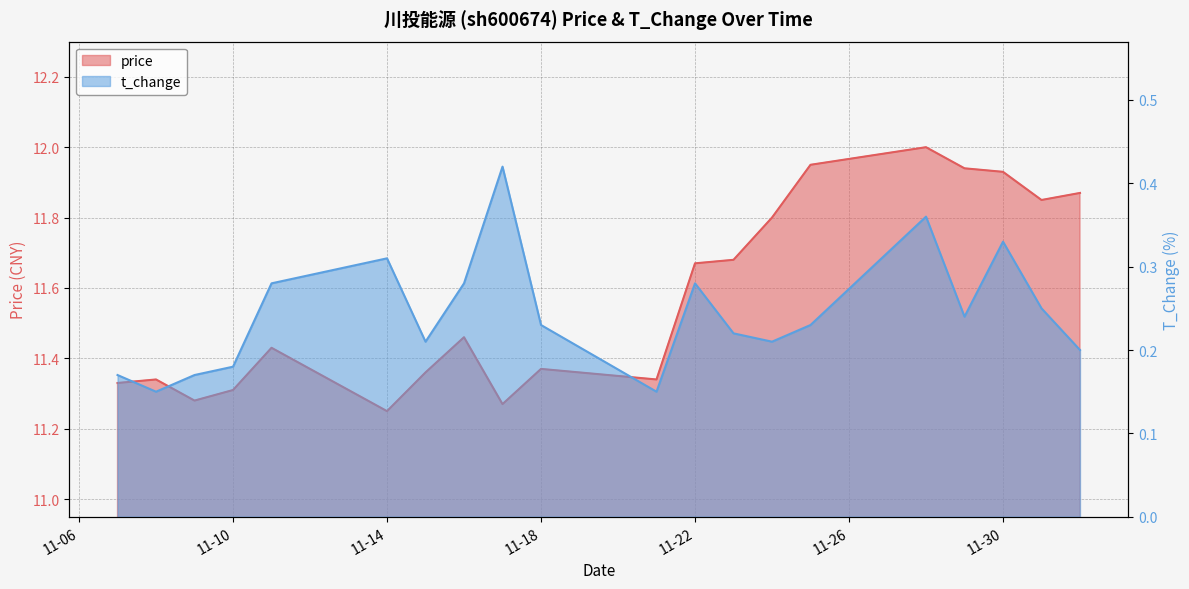

At which label is t_change closest to 0?

2022-11-08